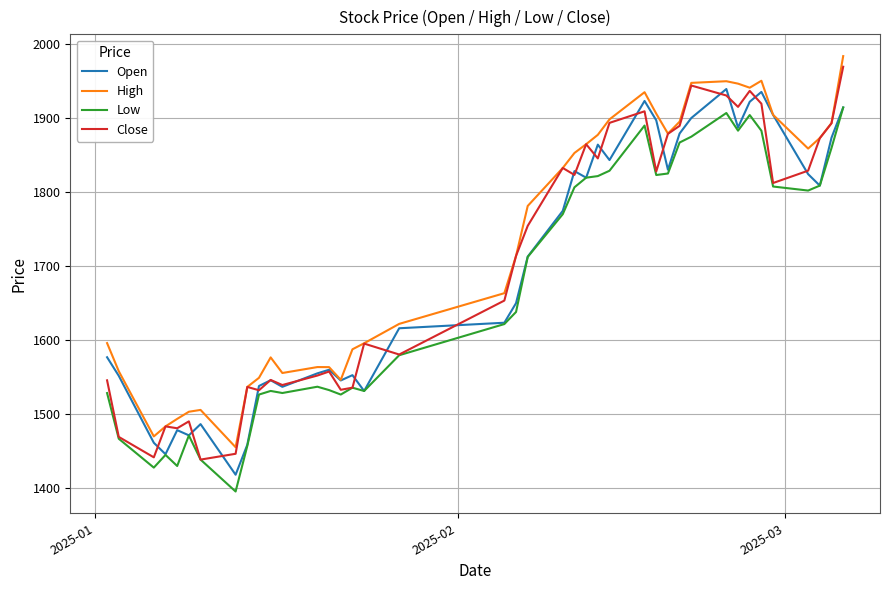

What is the minimum value for Close?

1438.4